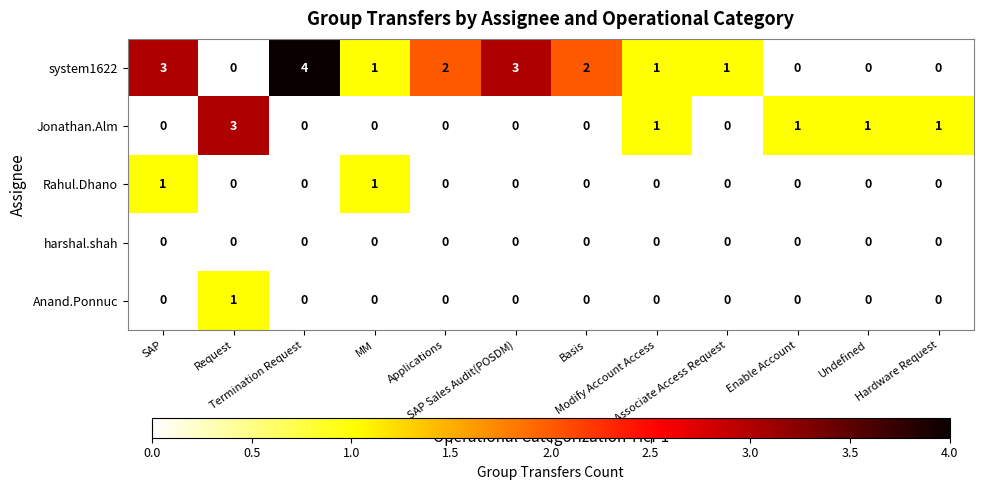

What is the difference between the maximum and minimum values in the Jonathan.Alm series?

3